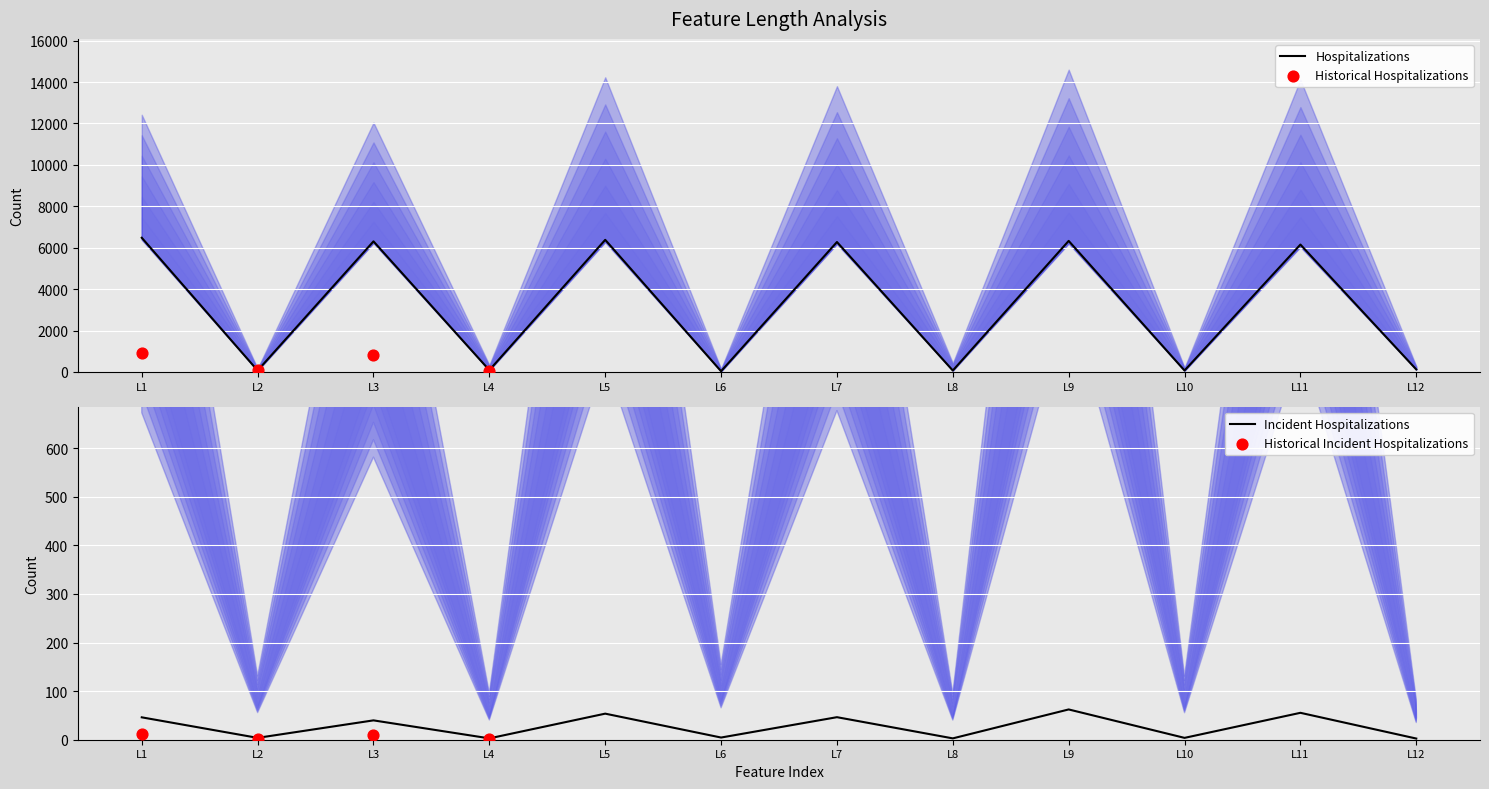

What is the total value across all series at L4?

89.3